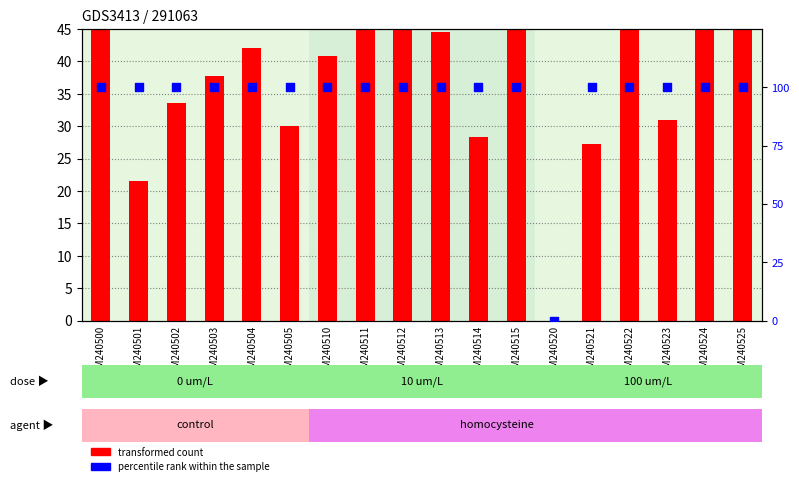

Is the value of percentile rank within the sample at GSM240515 greater than the value of transformed count at GSM240501?

Yes